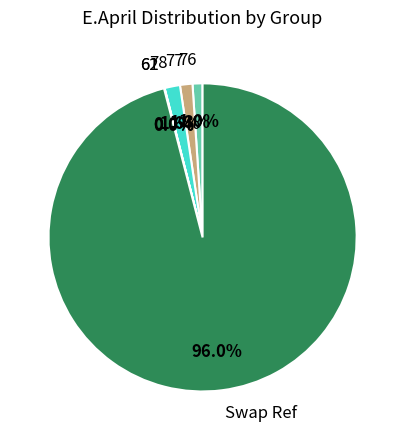

Count the number of slices in the pie.

6